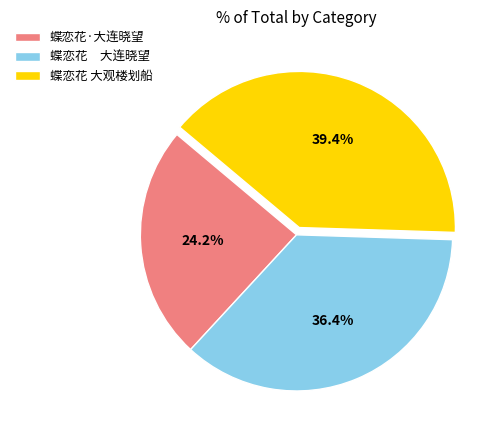

How many segments does this pie chart have?

3